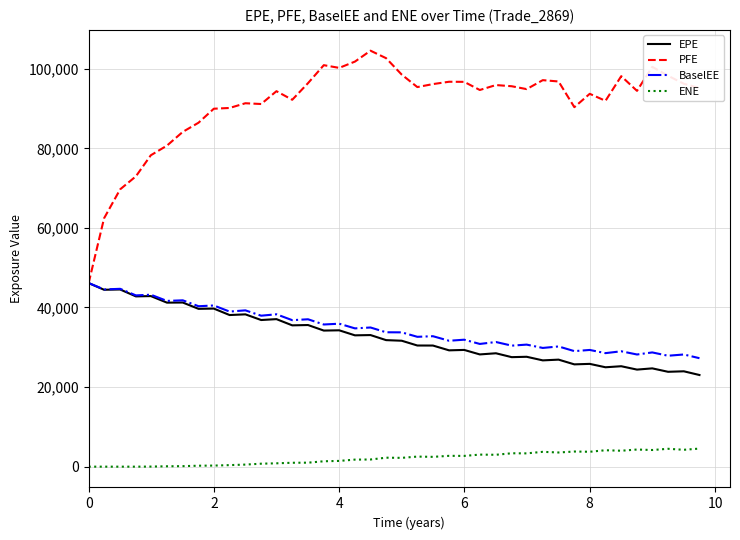

At how many categories does at least one series exceed 11924?

40